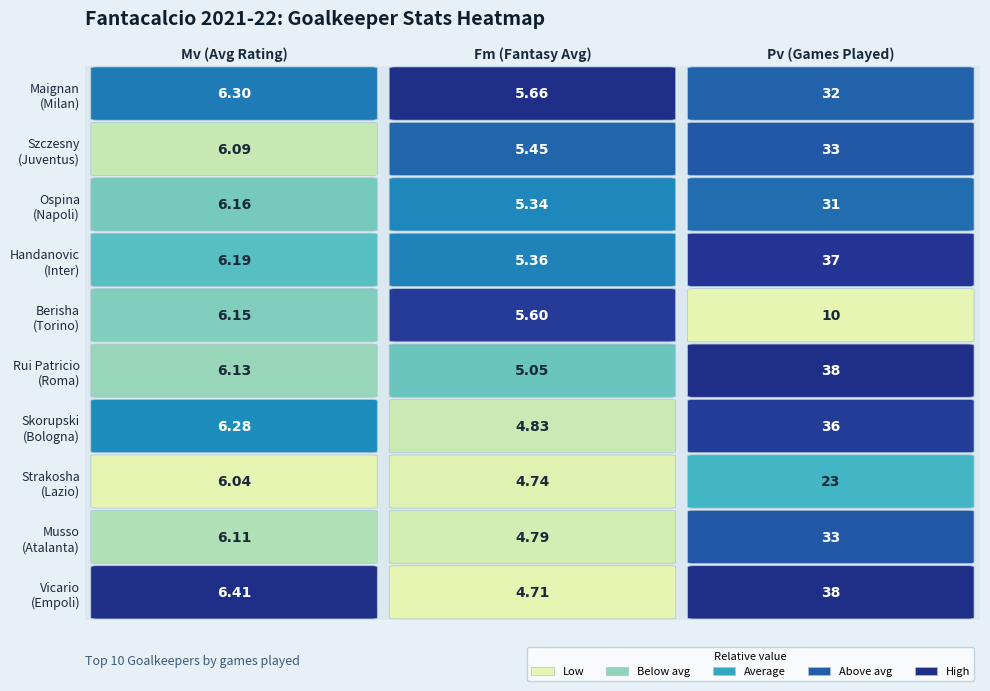

Which series has the widest spread of values?

C